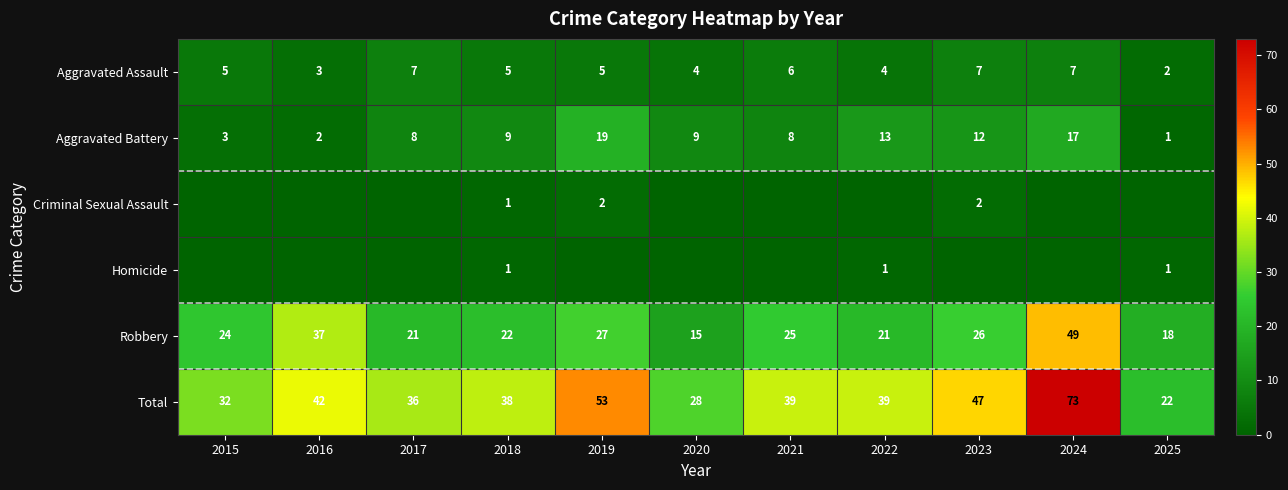

At how many categories does at least one series exceed 9?

11